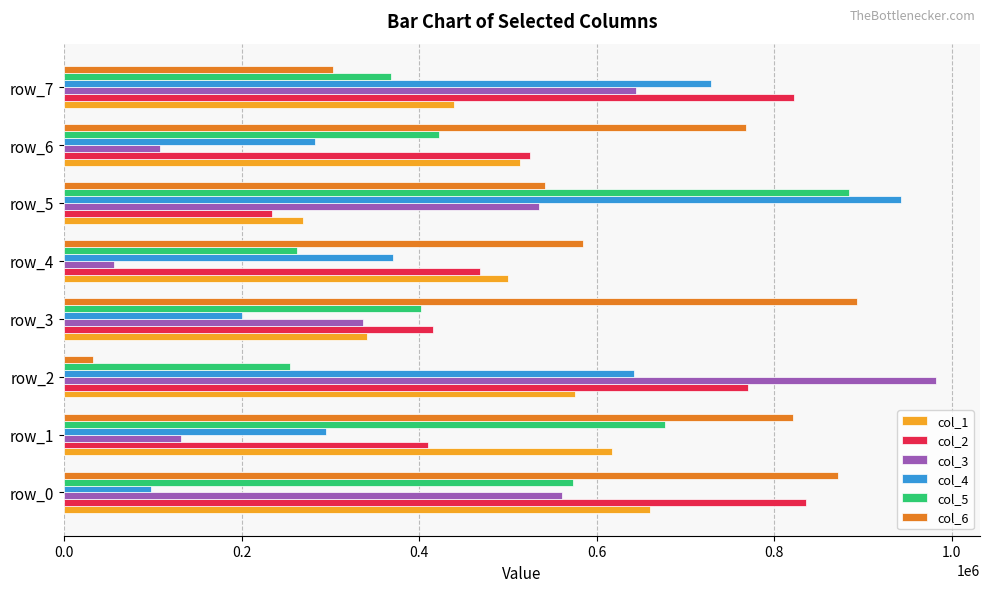

True or false: col_4 has a value of 65885 at row_0.

False